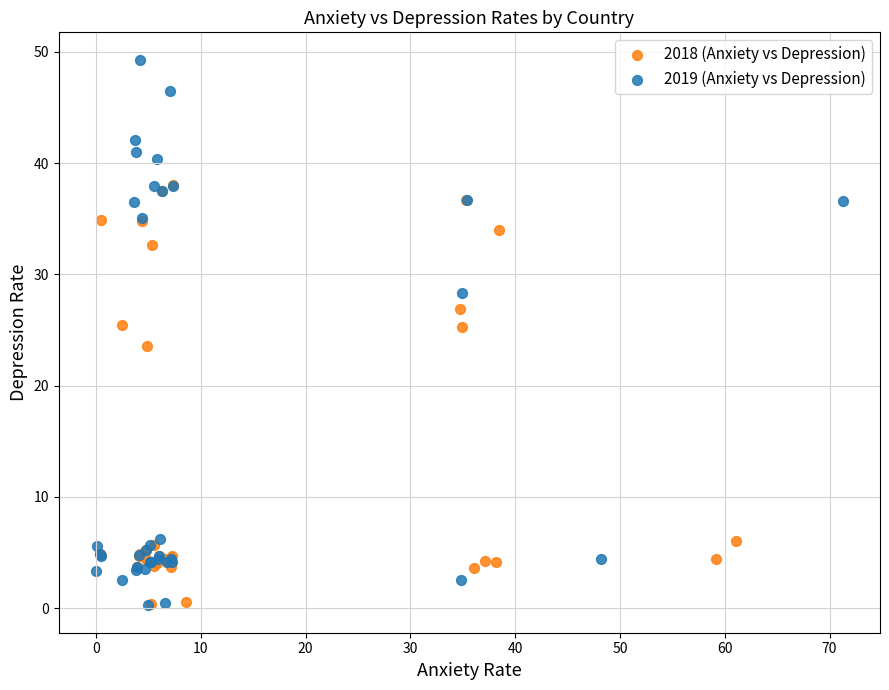

What are all the series names shown in the legend?

2018 (Anxiety vs Depression), 2019 (Anxiety vs Depression)